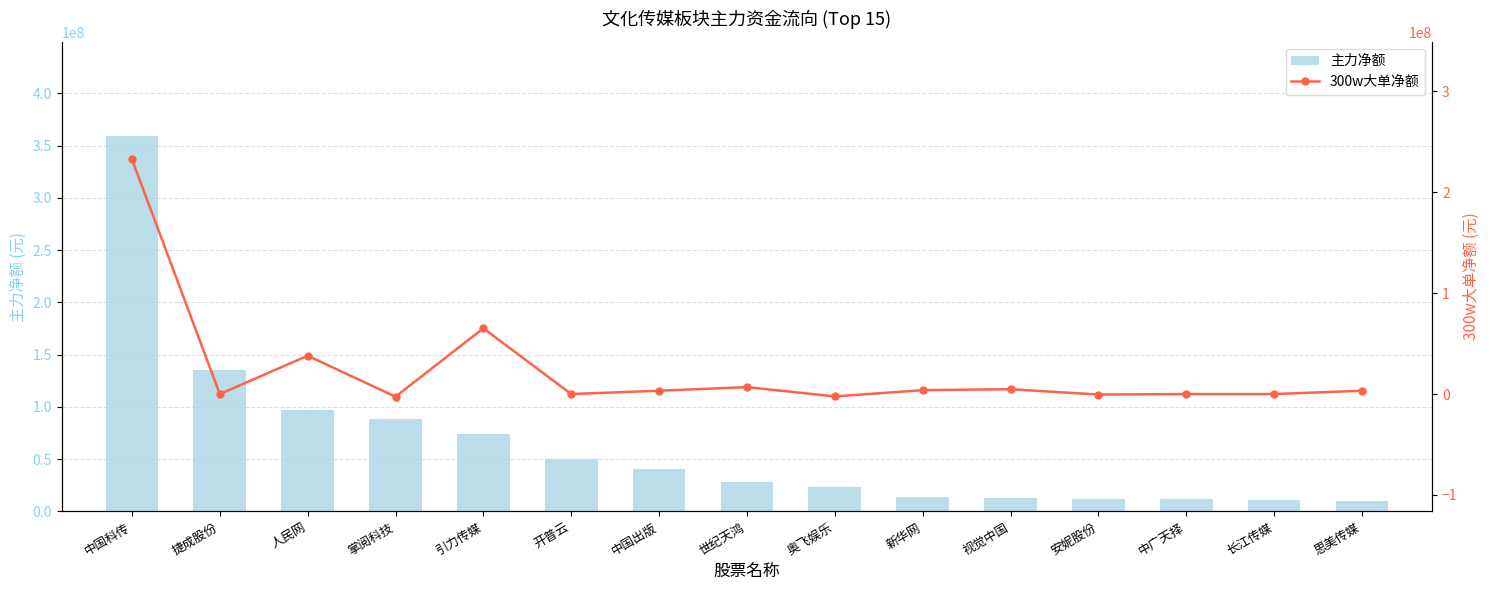

What is the spread (max minus min) of values at 捷成股份?

135596349